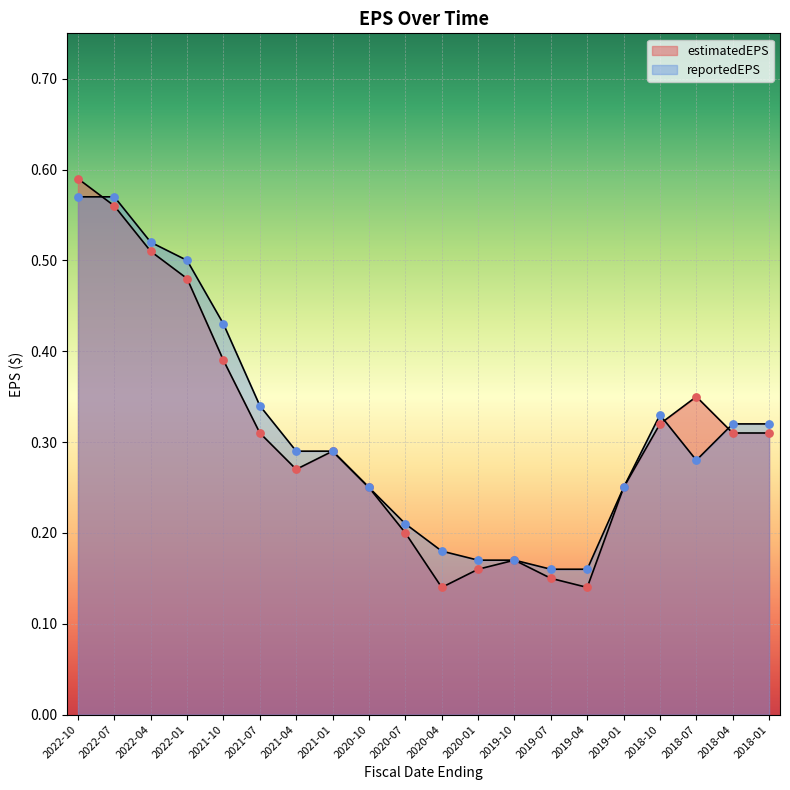

What is the total value across all series at 2018-04?

0.6